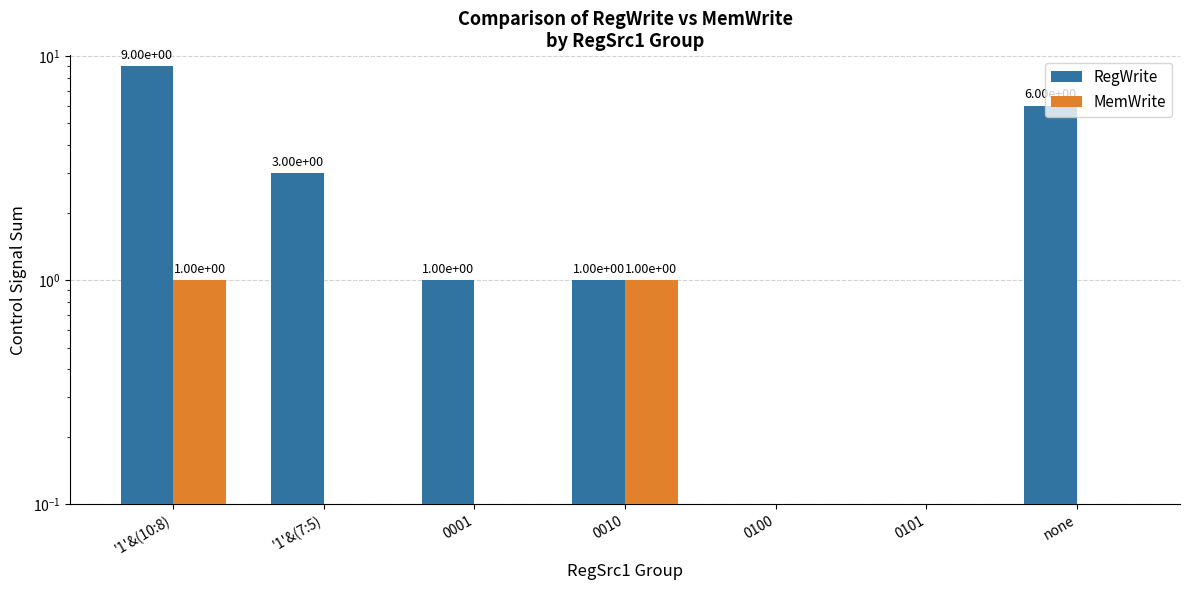

What is the difference between the maximum and minimum values in the MemWrite series?

1